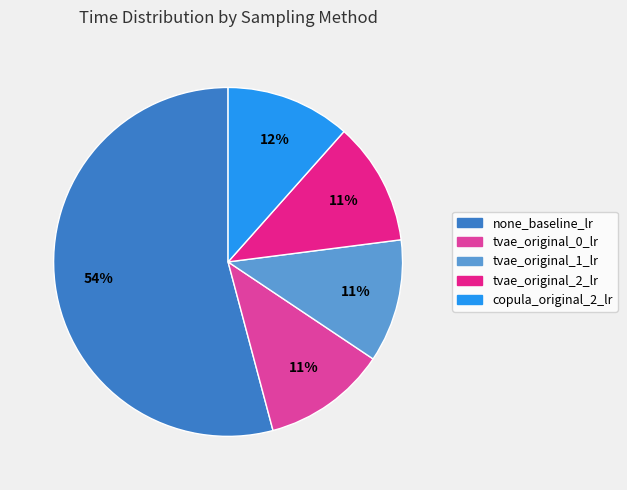

Which category has the biggest portion of the pie?

none_baseline_lr